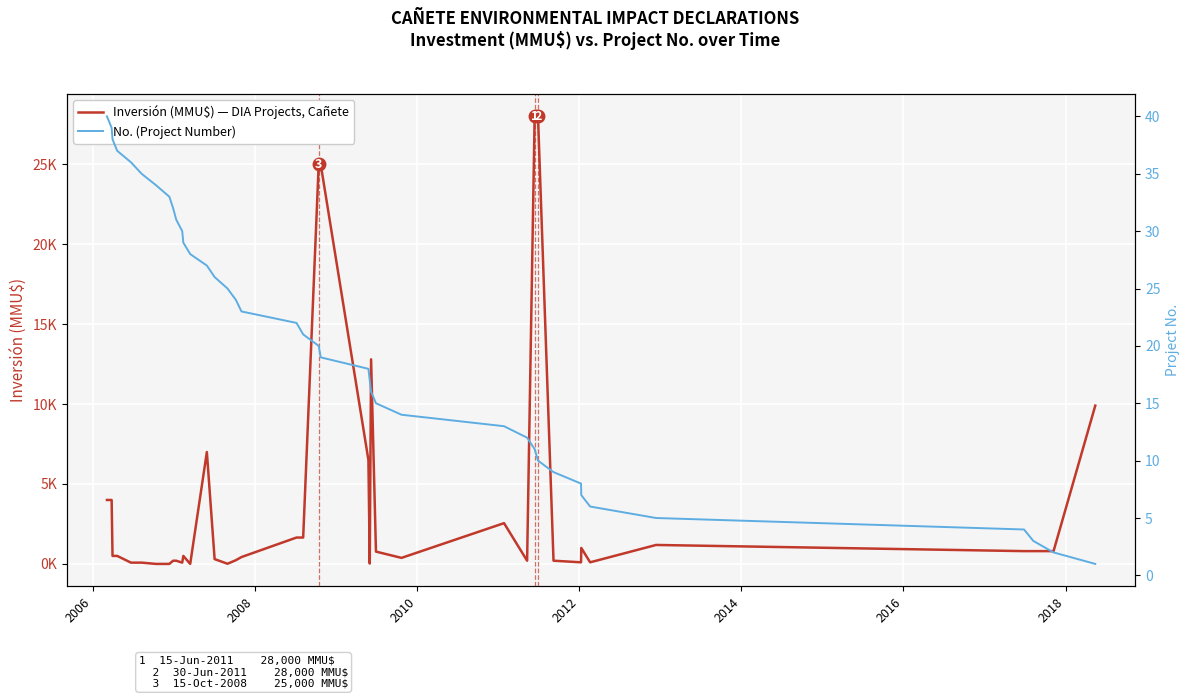

Rank the series by their average value, from highest to lowest.

Inversión (MMU$) — DIA Projects, Cañete, No. (Project Number)